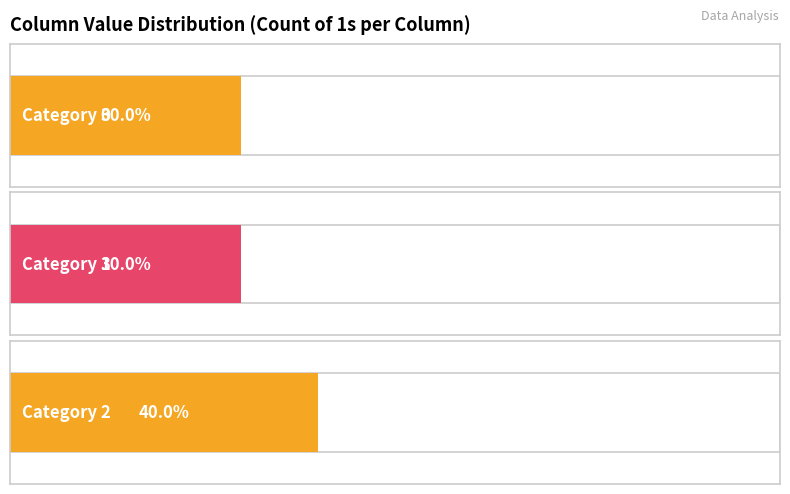

What is the value of the 0 bar at the 1st from the left?

3